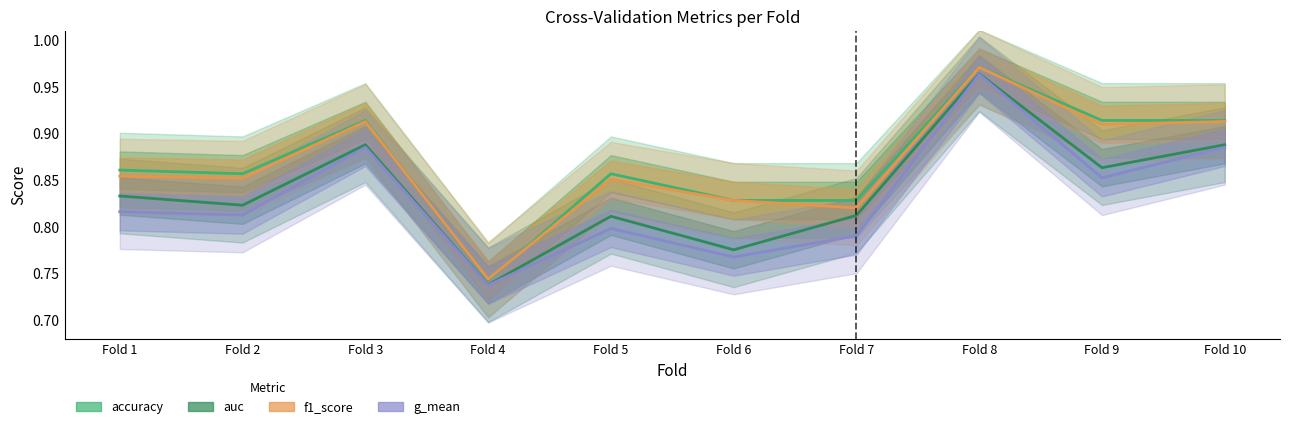

At which category does g_mean reach its first local peak?

Fold 3